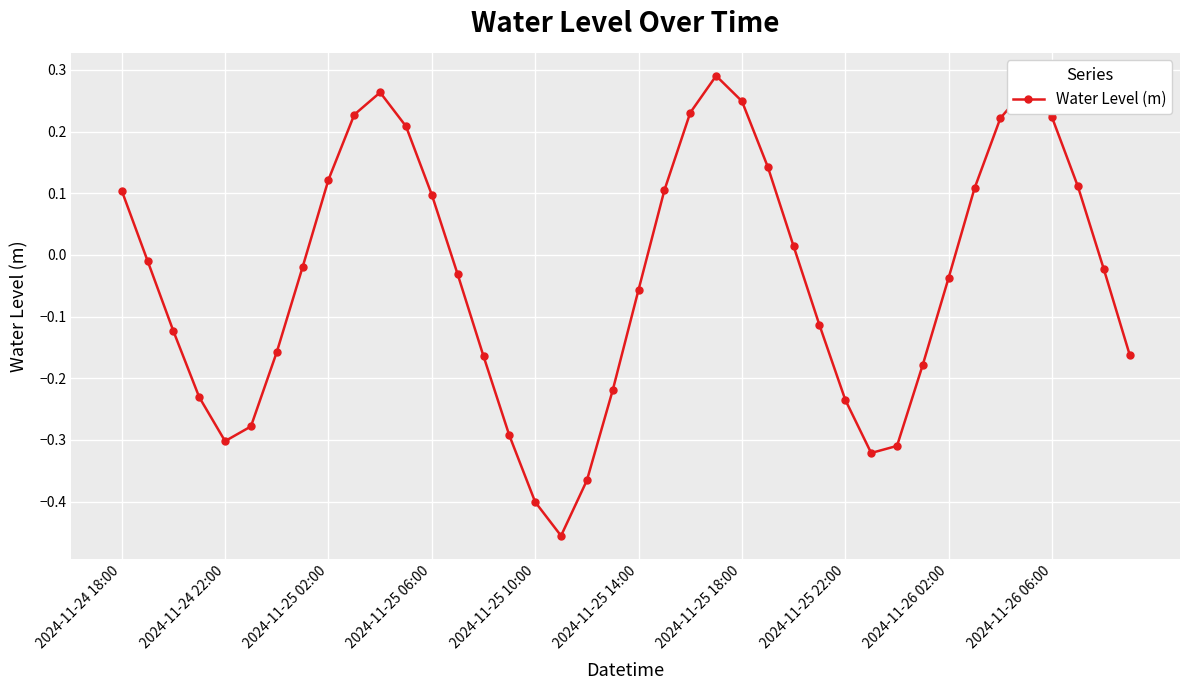

How many data points does each series have?

40